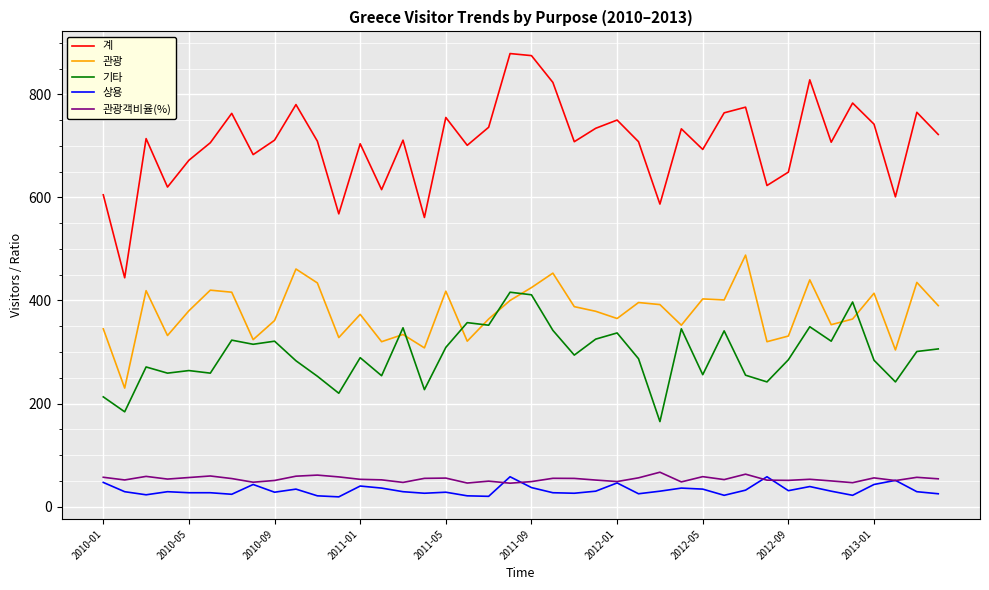

How many lines are shown in the chart?

5